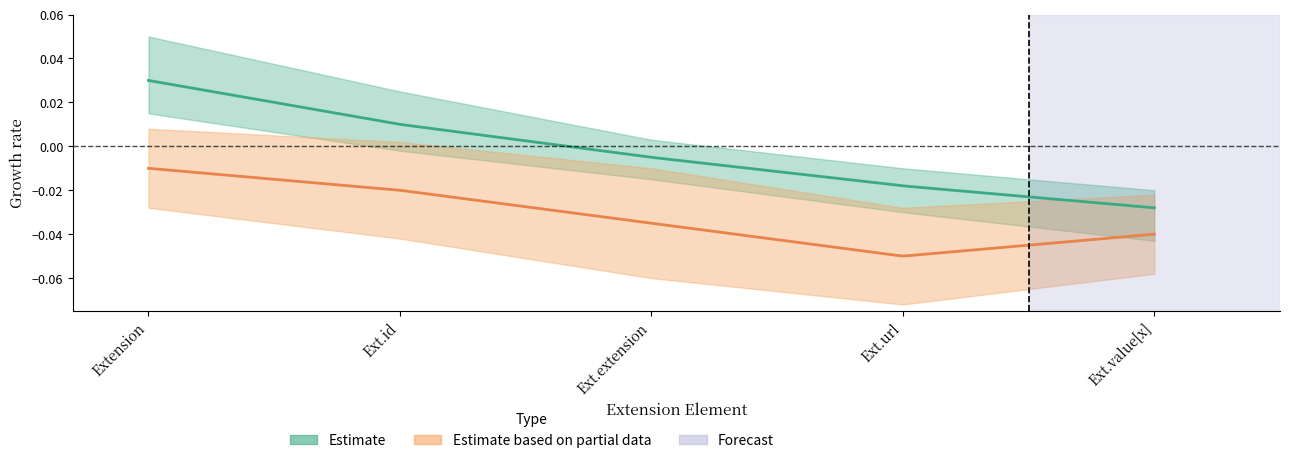

Does the chart display data point markers on the line(s)?

No